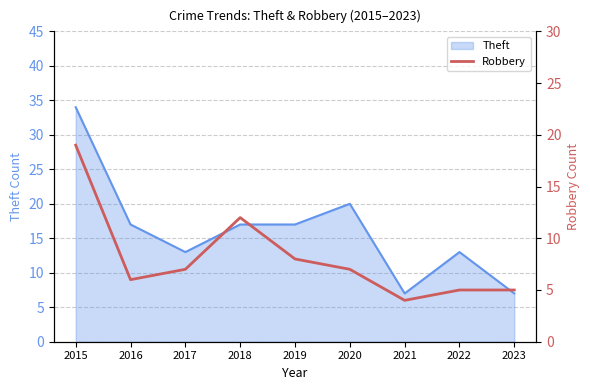

How many lines are shown in the chart?

1